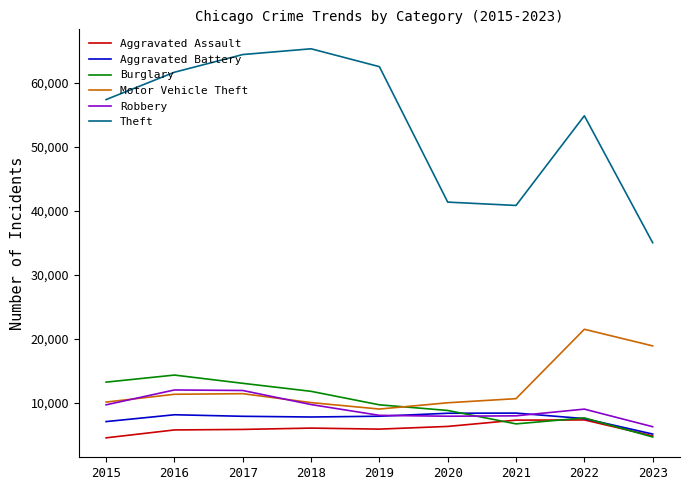

Which series has the widest spread of values?

Theft